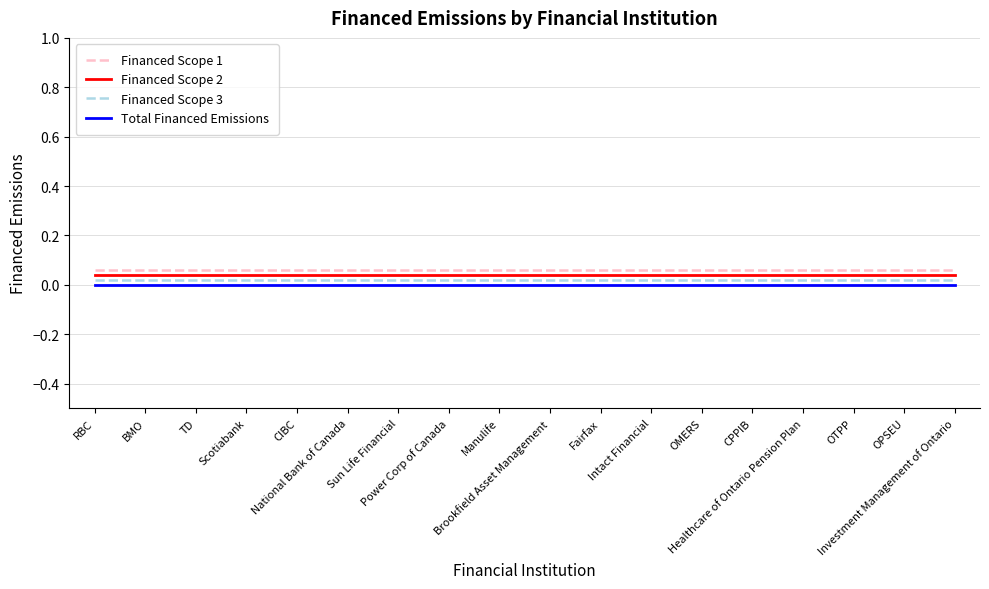

True or false: Total Financed Emissions and Financed Scope 2 cross at least once.

False